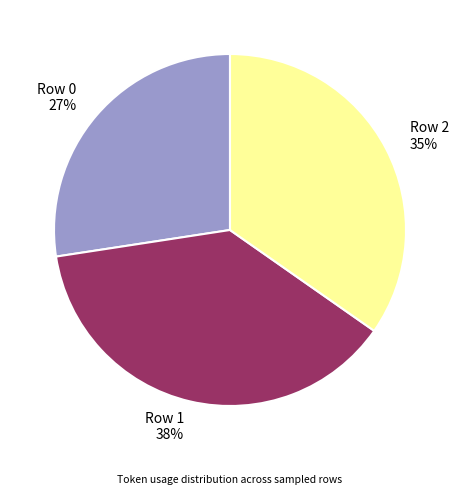

Combined, do Row 0 and Row 1 account for over 50%?

Yes